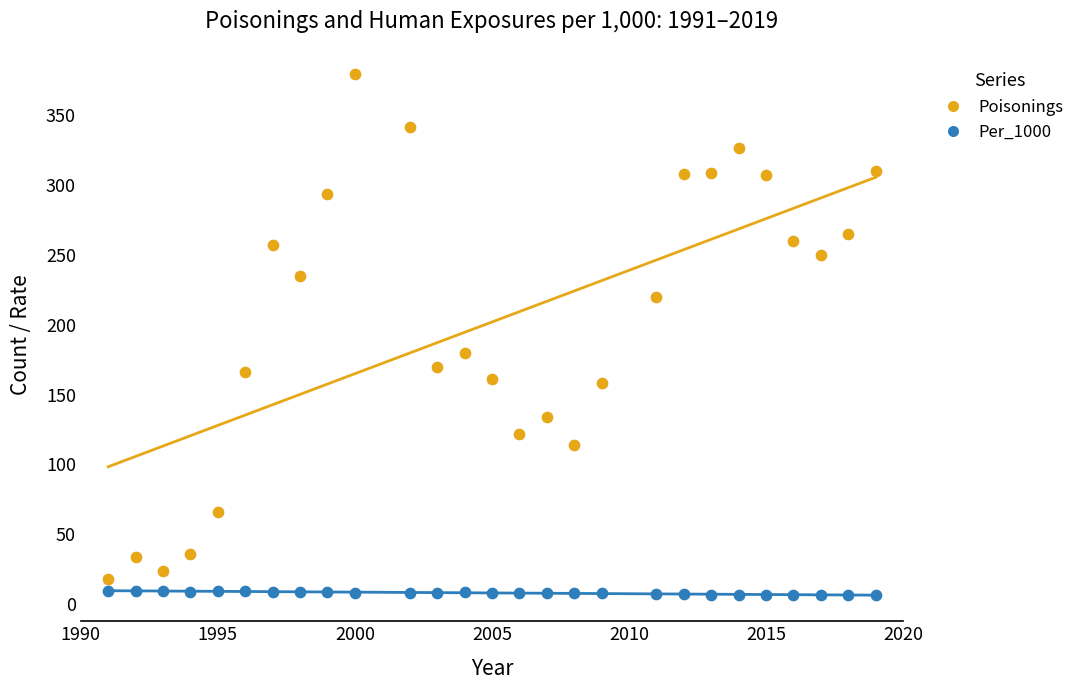

What is the X range (max minus min) for the scatter plot?

28.0